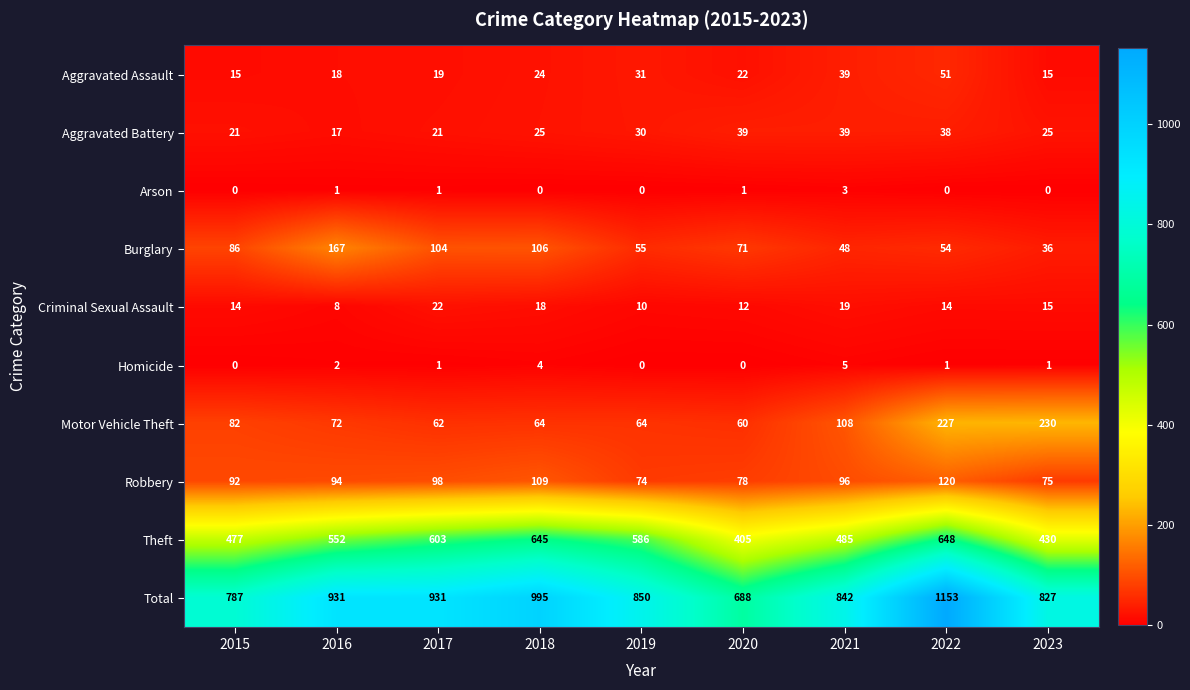

At 2020, list the series in order from largest to smallest.

Total, Theft, Robbery, Burglary, Motor Vehicle Theft, Aggravated Battery, Aggravated Assault, Criminal Sexual Assault, Arson, Homicide